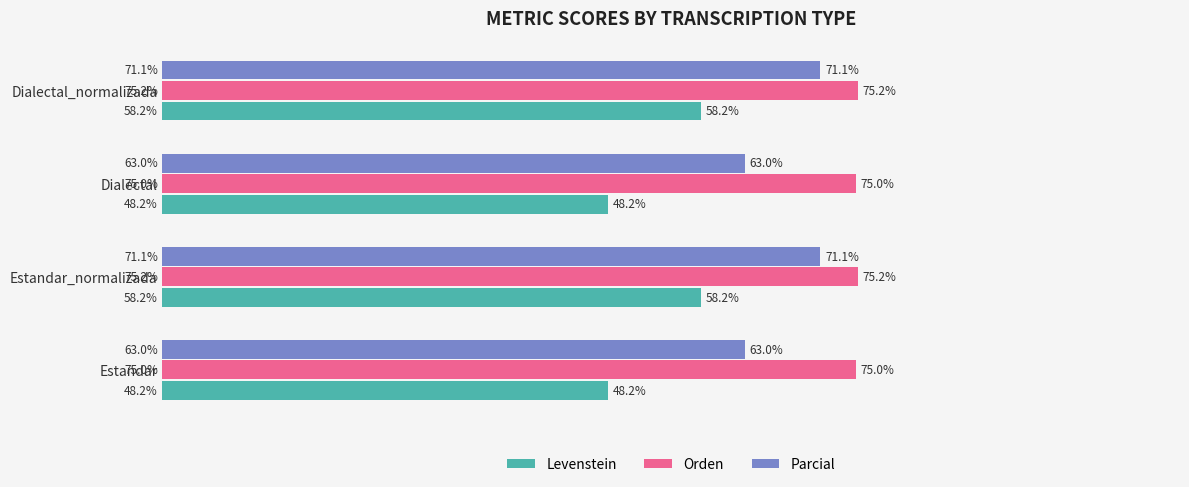

Rank the series at Dialectal_normalizada from highest to lowest value.

Orden, Parcial, Levenstein